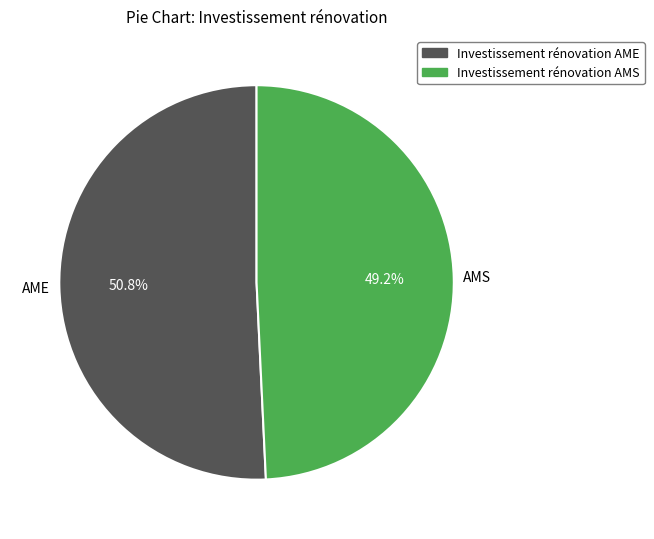

True or false: Investissement rénovation AMS accounts for 49% of the total.

True